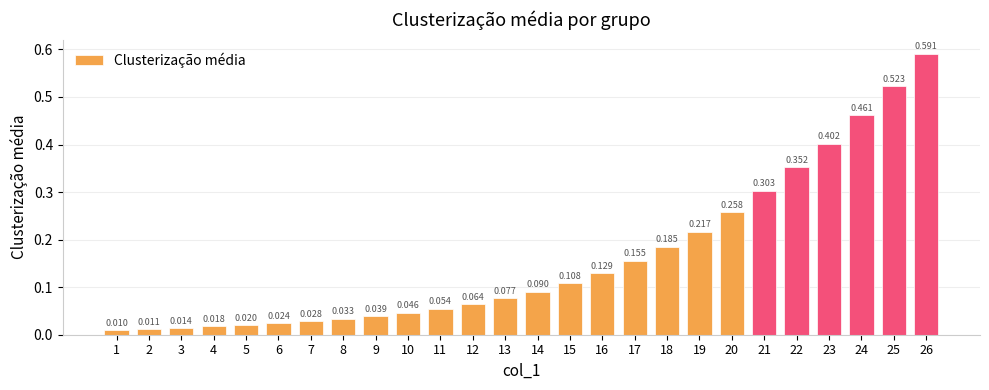

Which label corresponds to the smallest value in the chart?

1